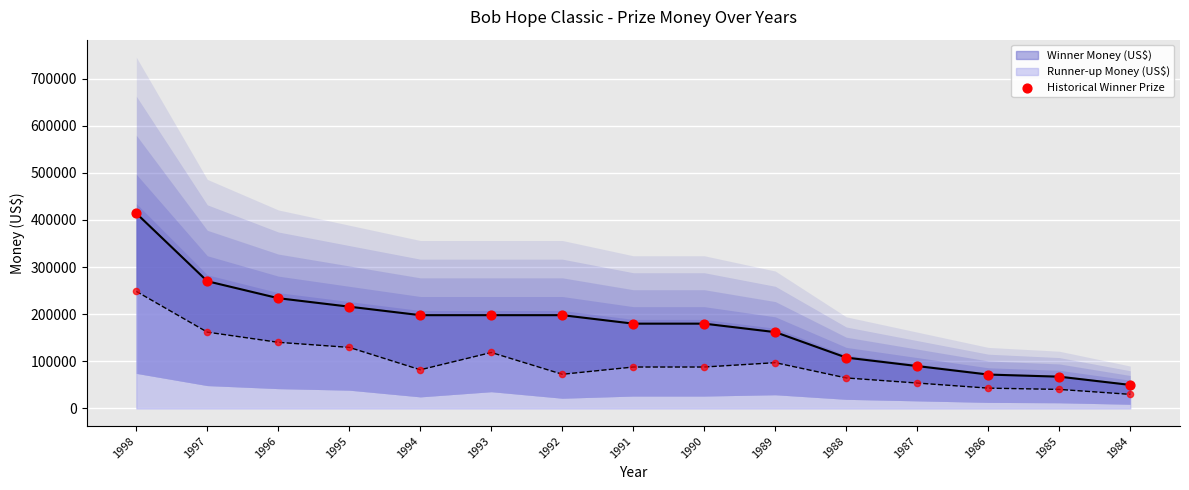

What is the ratio of the value at 1996 to the value at 1994?

1.2